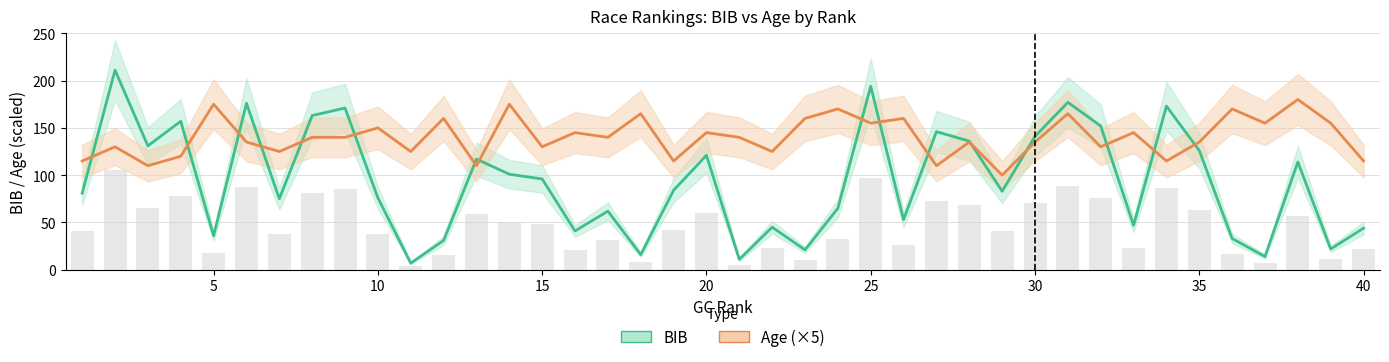

Rank the series by their maximum value, from highest to lowest.

BIB, Age (×5)